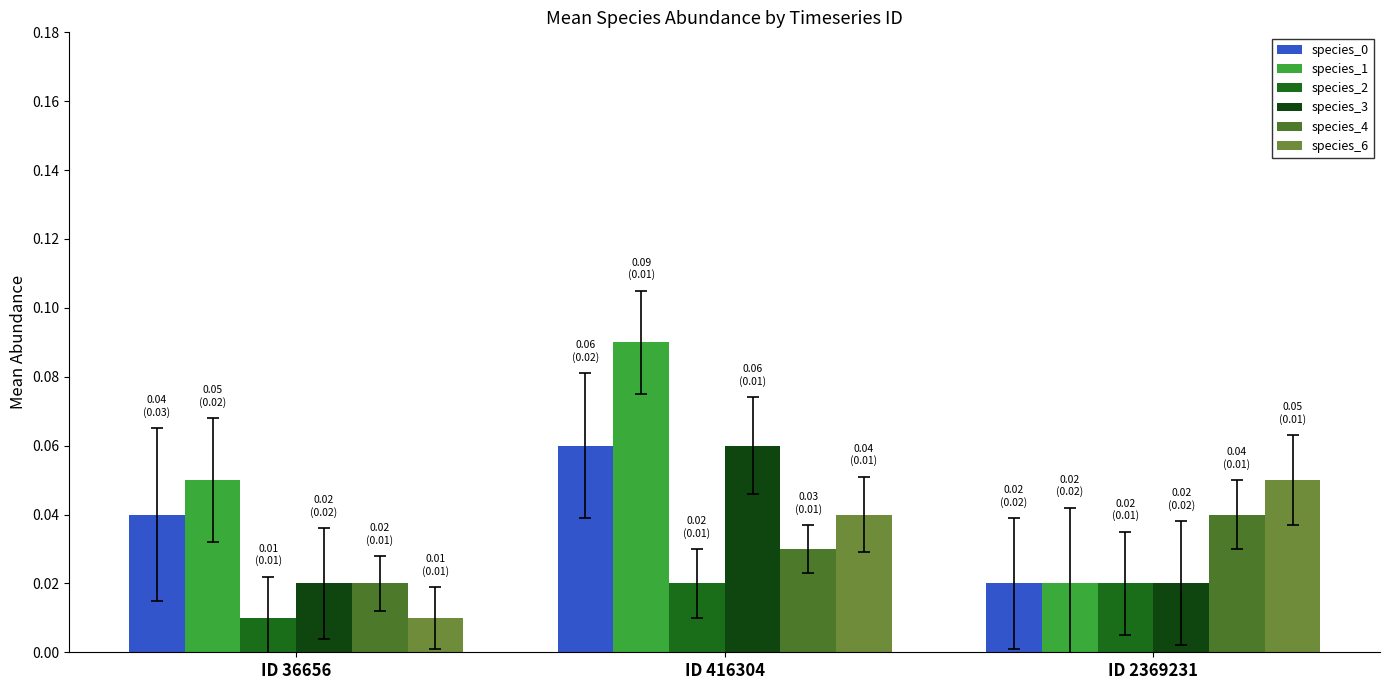

Count the species_1 values in the range 0 to 1.

3